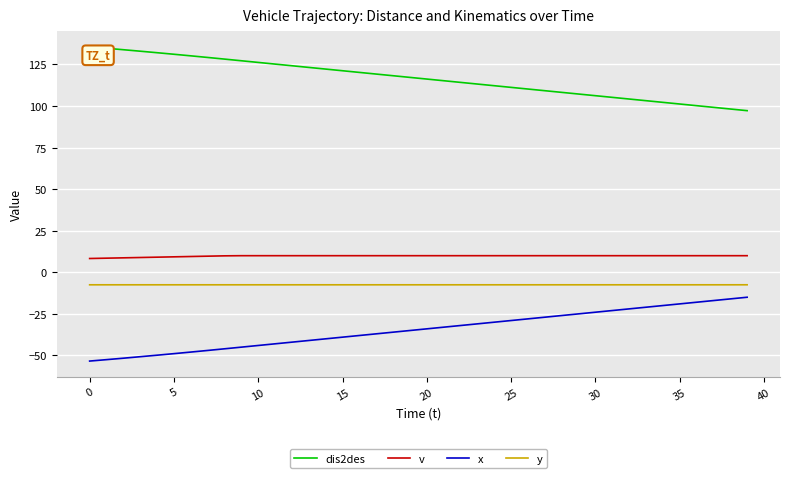

True or false: v and y cross at least once.

False